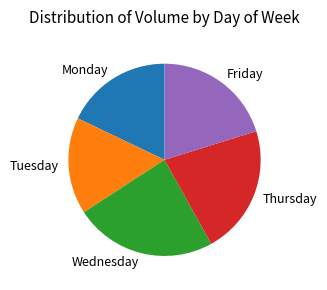

Count the number of slices in the pie.

5